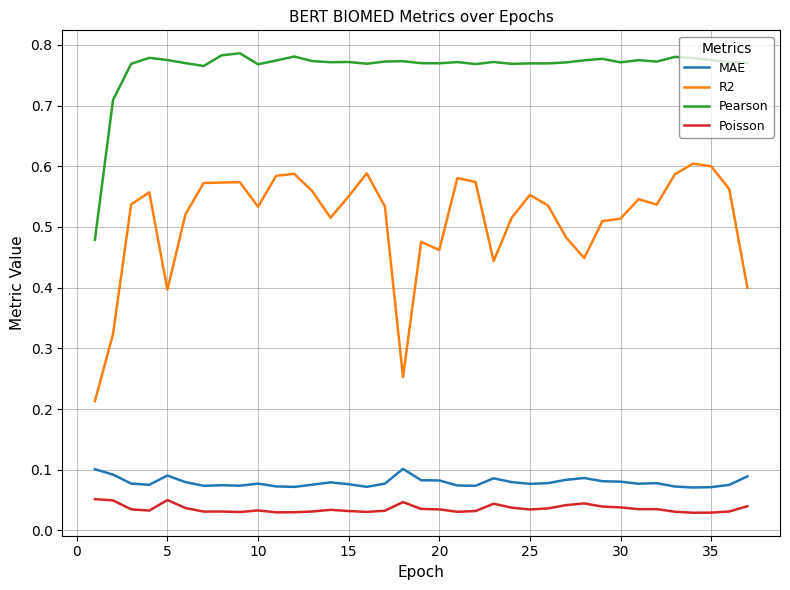

True or false: MAE and Pearson cross at least once.

False